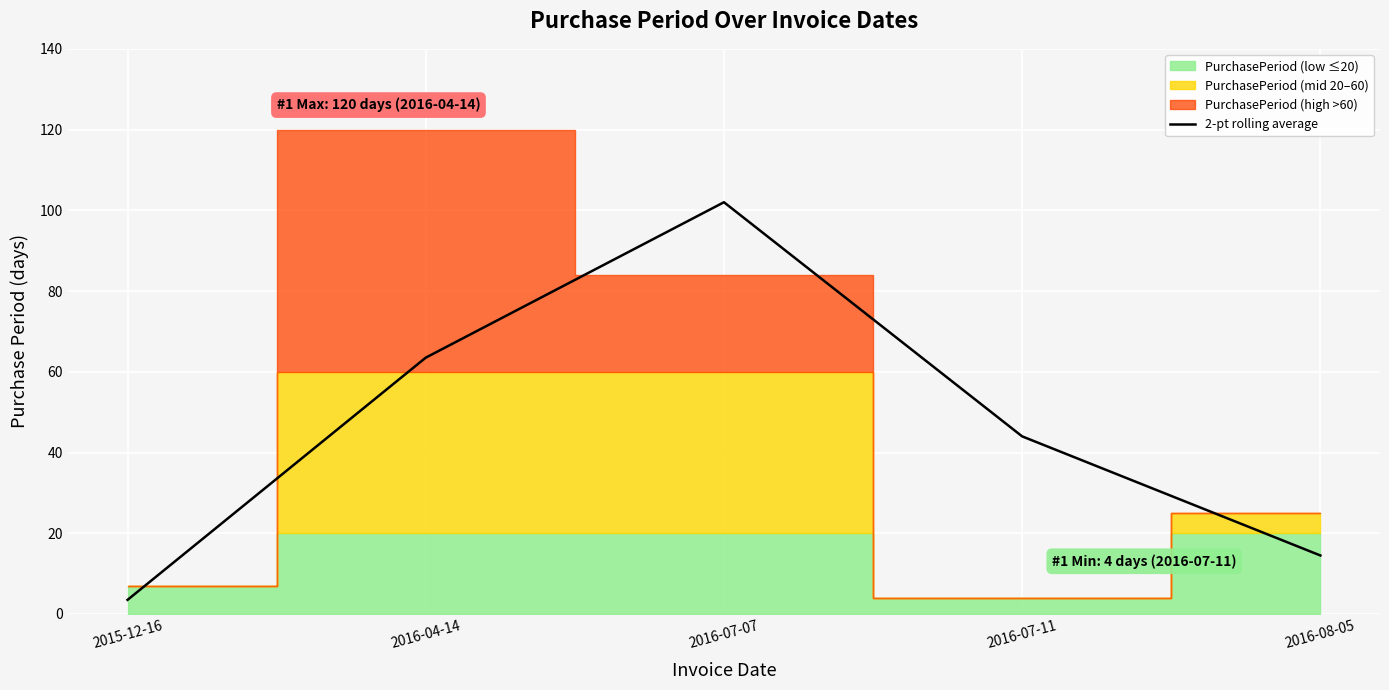

List the labels in order of 2-pt rolling average value, largest first.

2016-07-07, 2016-04-14, 2016-07-11, 2016-08-05, 2015-12-16